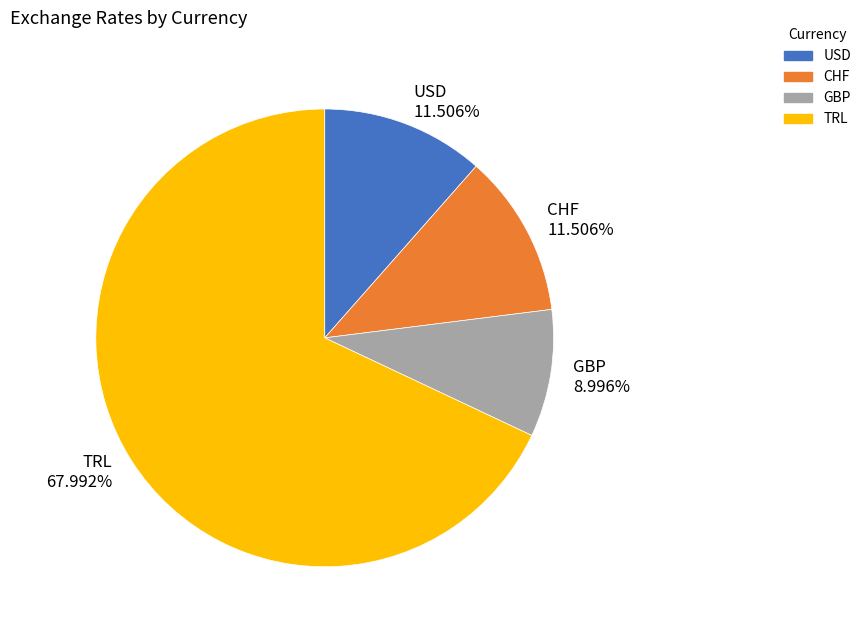

What percentage is the CHF slice, to the nearest percent?

12%